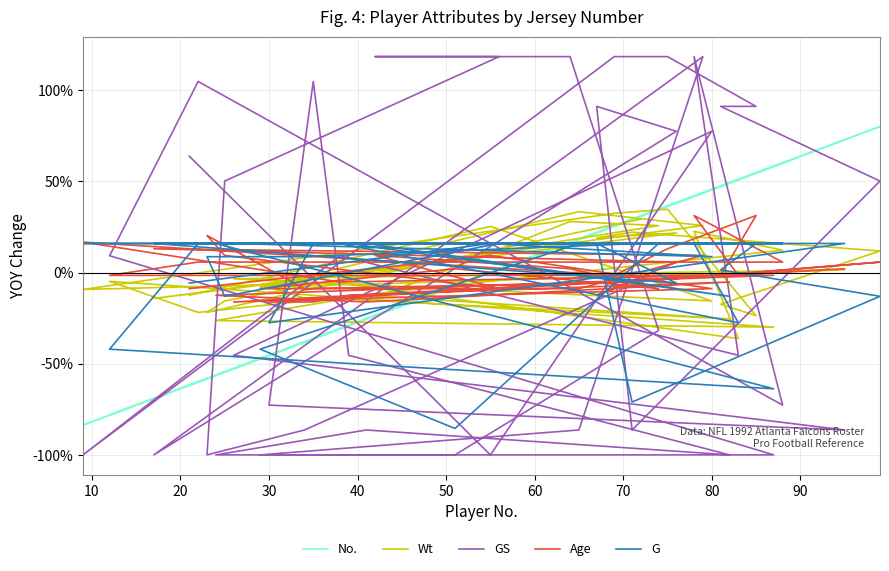

Is this an area chart (filled region under the line)?

No